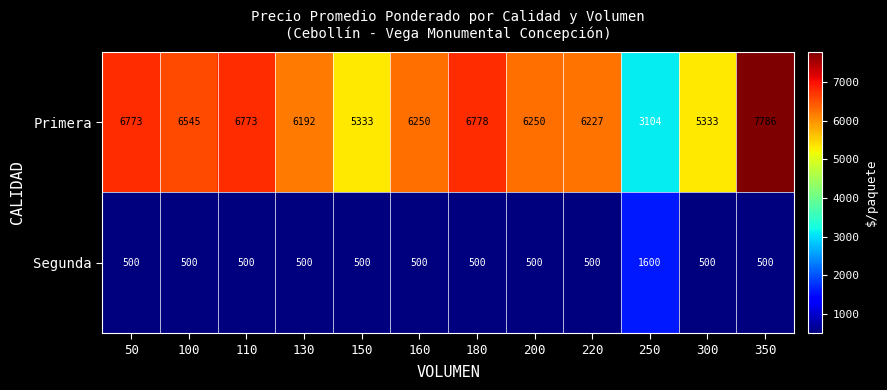

What is the difference between the maximum and second lowest values in the Segunda series?

1100